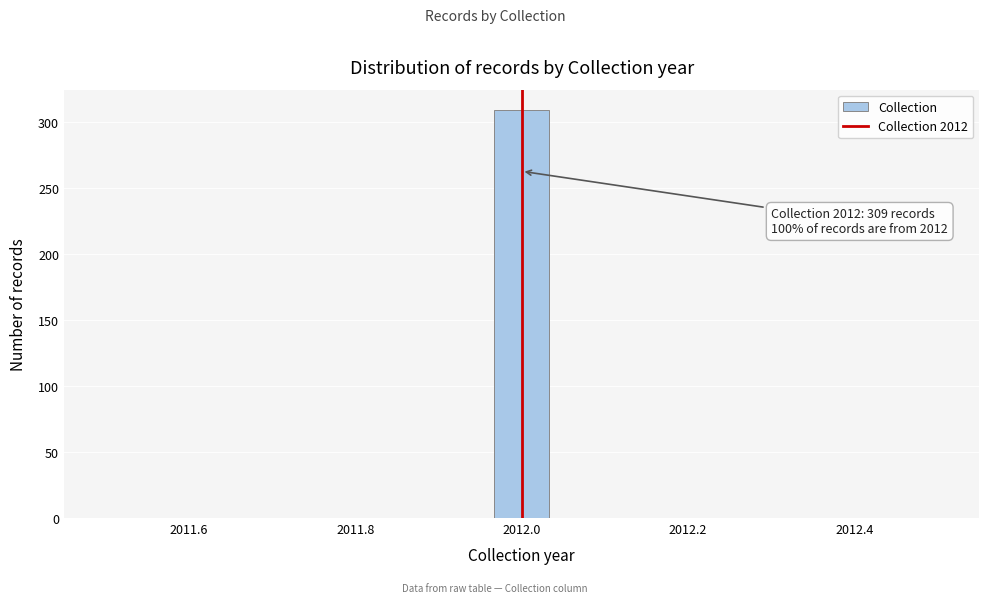

Around what value on the x-axis is the tallest bar? Give the approximate position of its centre, as read against the axis.

2012.00